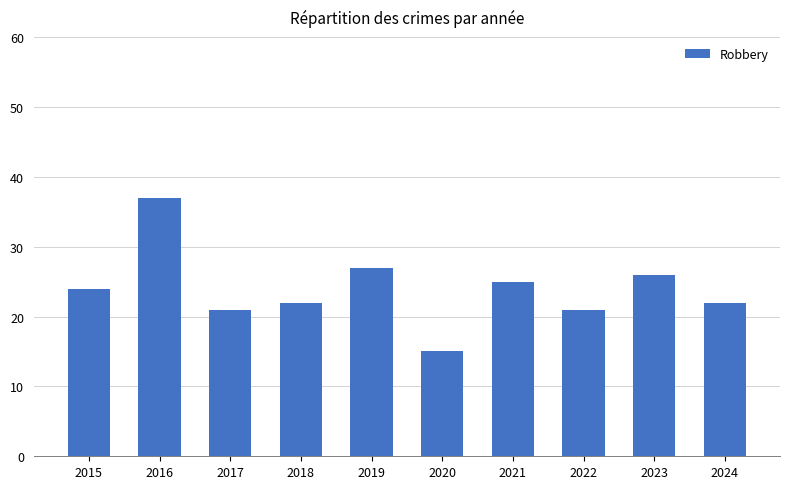

Which category has the lowest value across all series?

2020